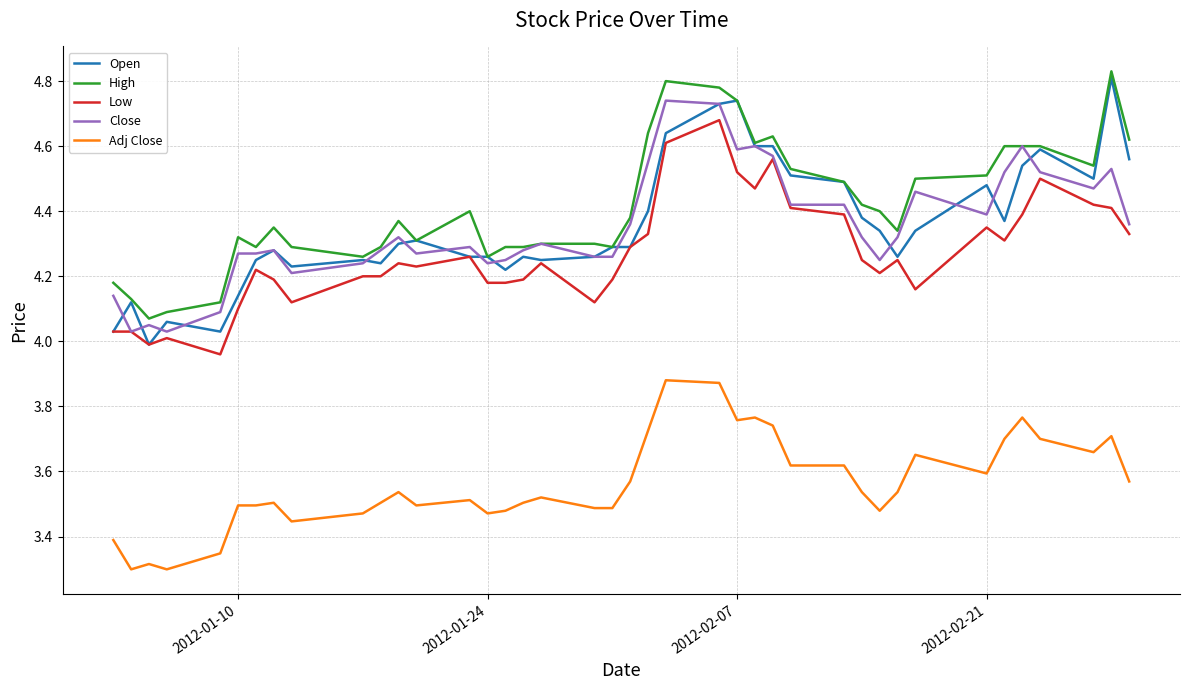

True or false: Adj Close and Close cross at least once.

False